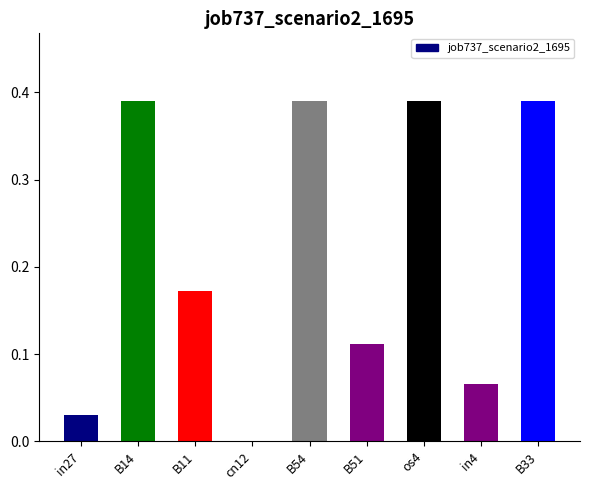

What is the sum of all values?

1.9